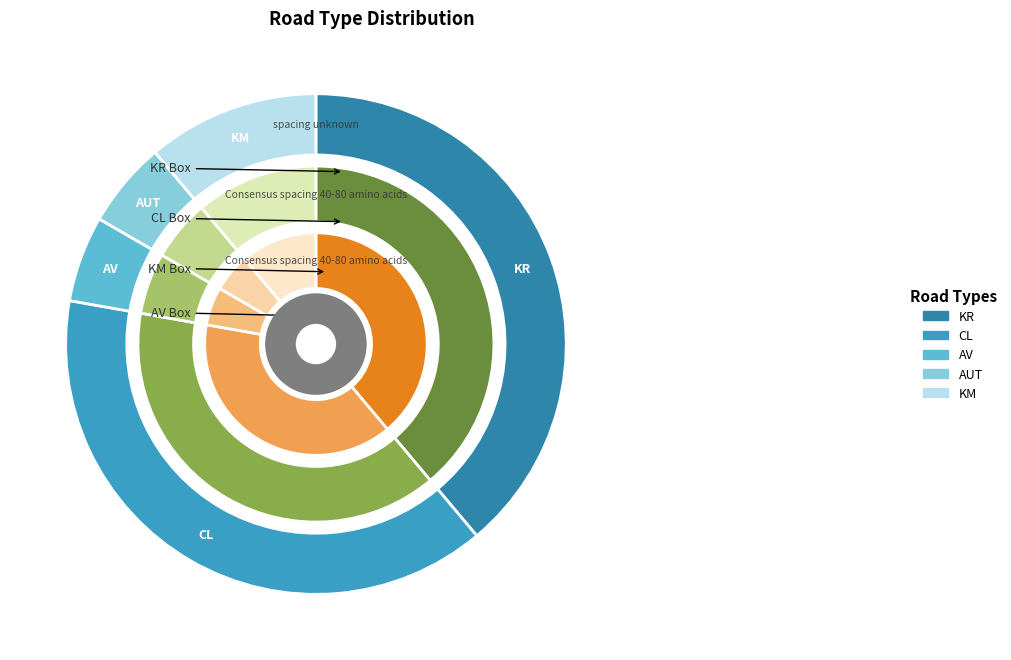

How many segments does this pie chart have?

5